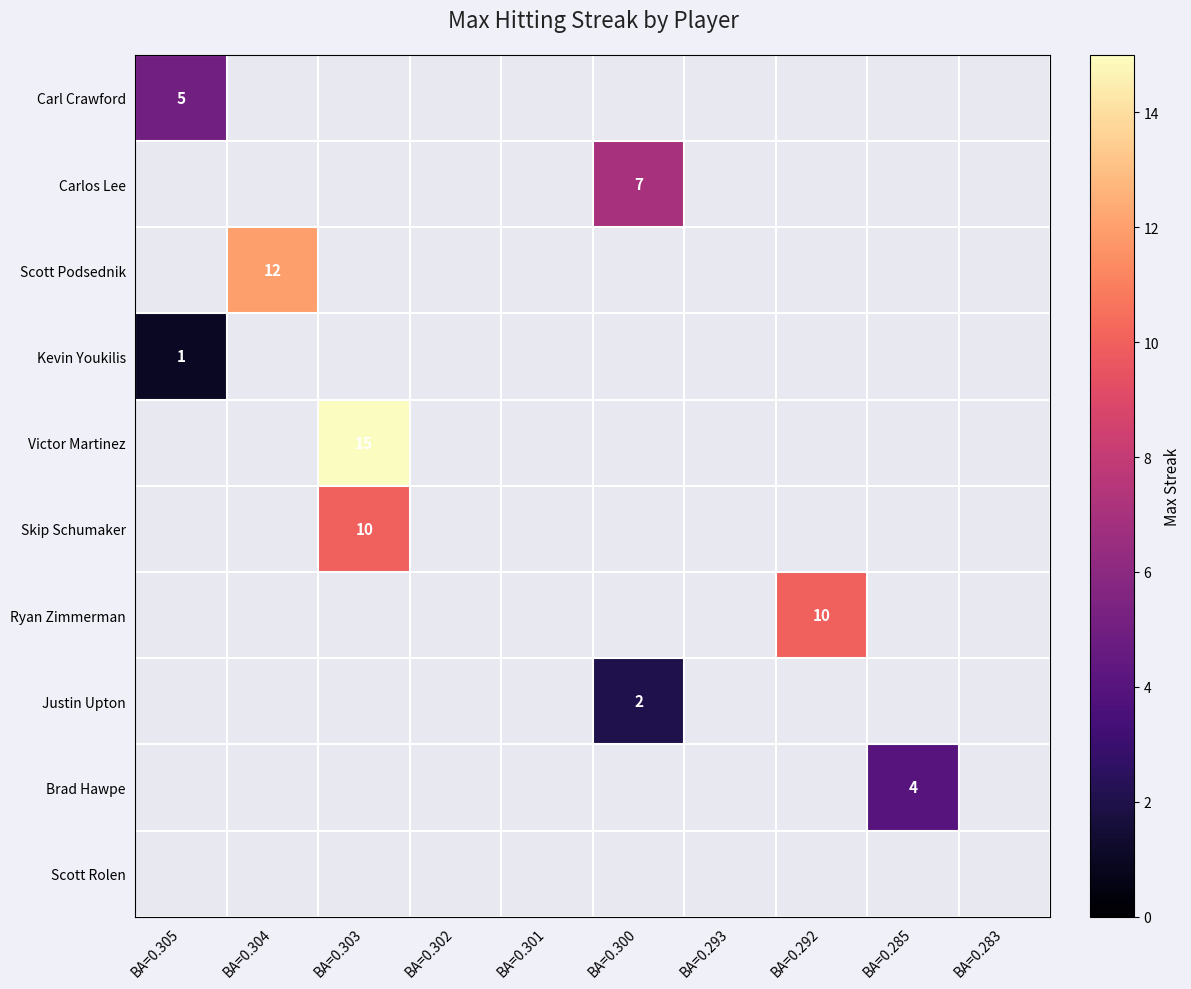

Is it true that Carlos Lee equals 7 at BA=0.300?

True